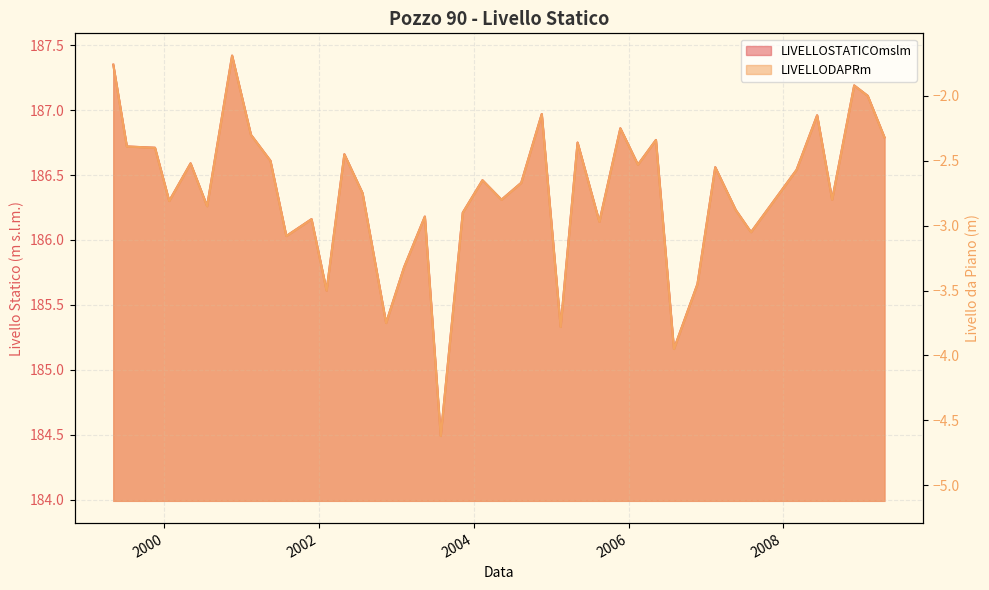

What is the difference between the LIVELLODAPRm values at 17/11/2004 and 29/07/2003?

2.5